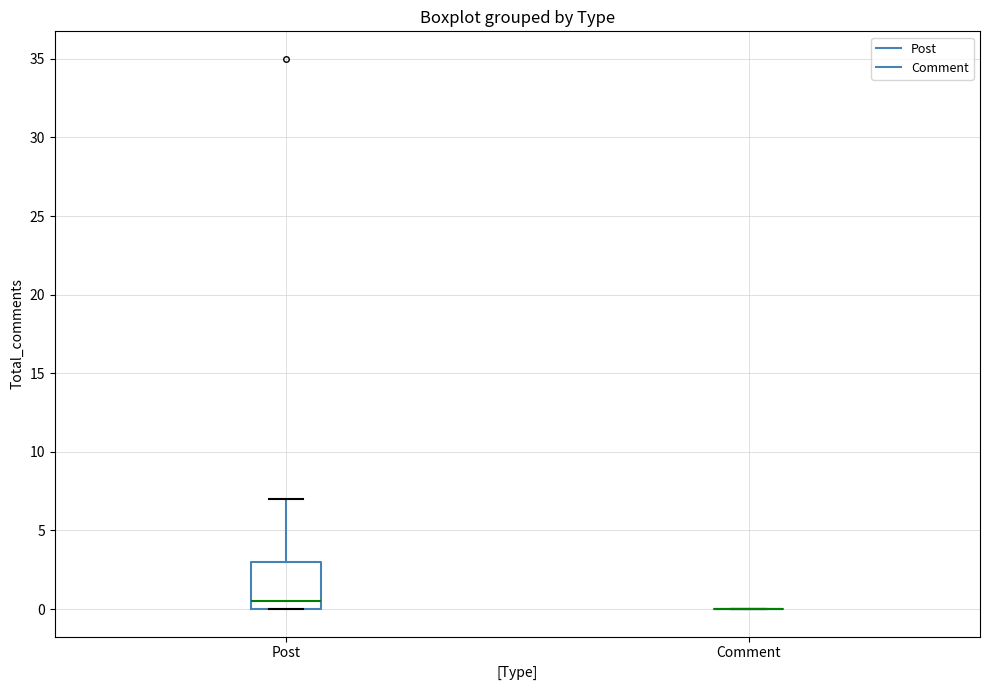

Reading left to right, transcribe this box plot: for each box, give where its median line is, the range the box spans, and where its two whiskers end, as read against the y-axis. The values are not printed on the chart, so give them approximately, as read against the axis.

Post: median 0.5, box 0.0 to 3.0, whiskers 0.0 to 7.0
Comment: box collapsed to a line at 0.0, whiskers 0.0 to 0.0